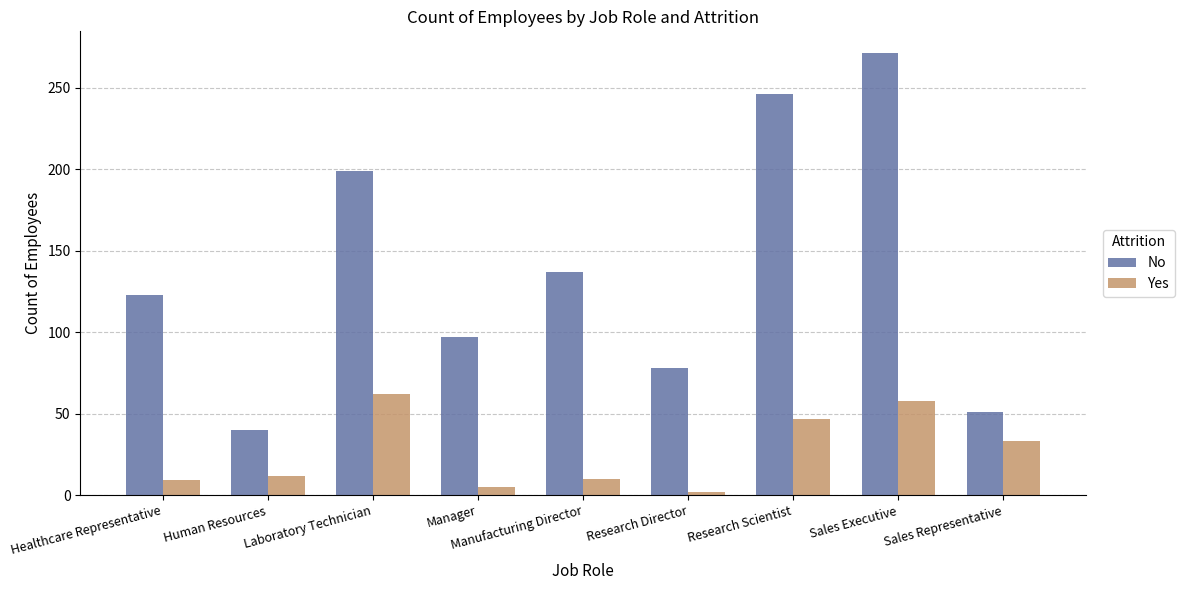

The value of No at Sales Executive is 271. True or false?

True